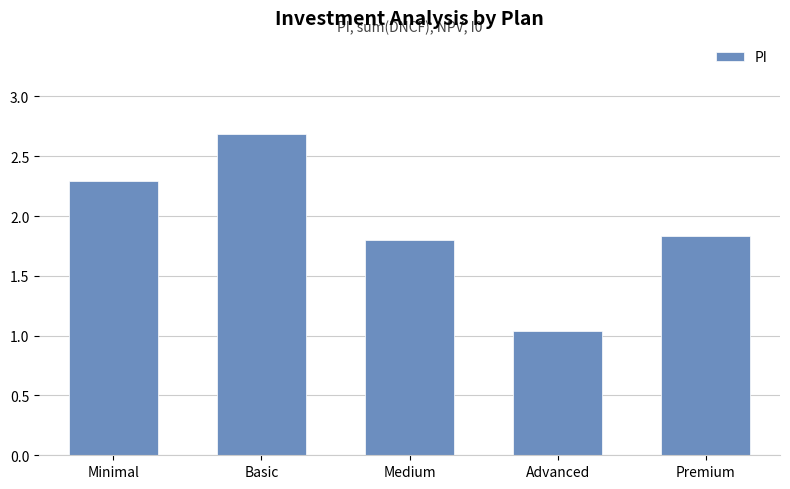

At which category does the chart reach its minimum across all series?

Advanced